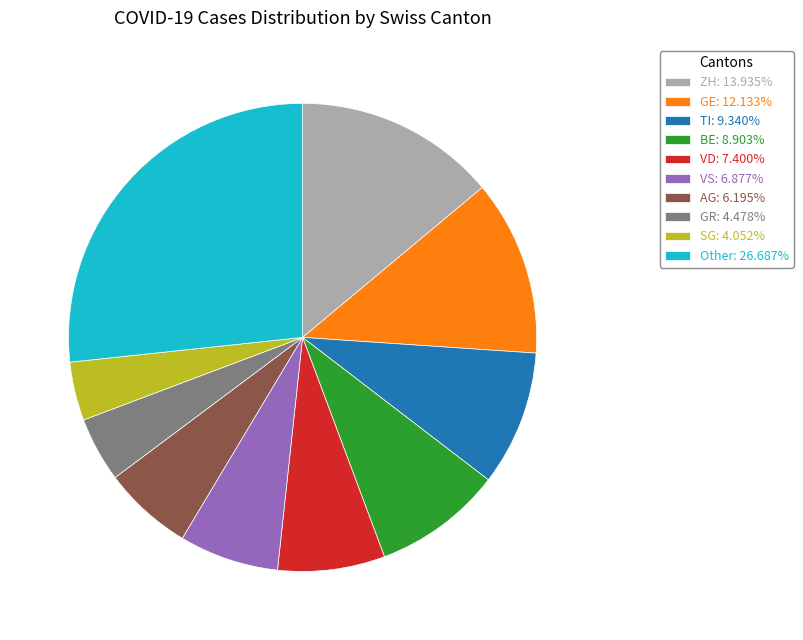

Combined, do ZH: 13.935% and AG: 6.195% account for over 50%?

No